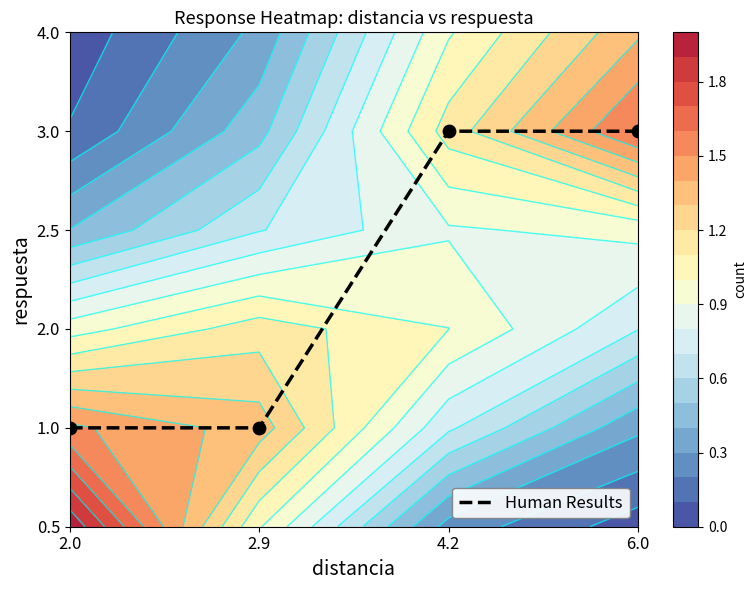

Rank the categories by value from lowest to highest.

2.0, 2.9, 4.2, 6.0